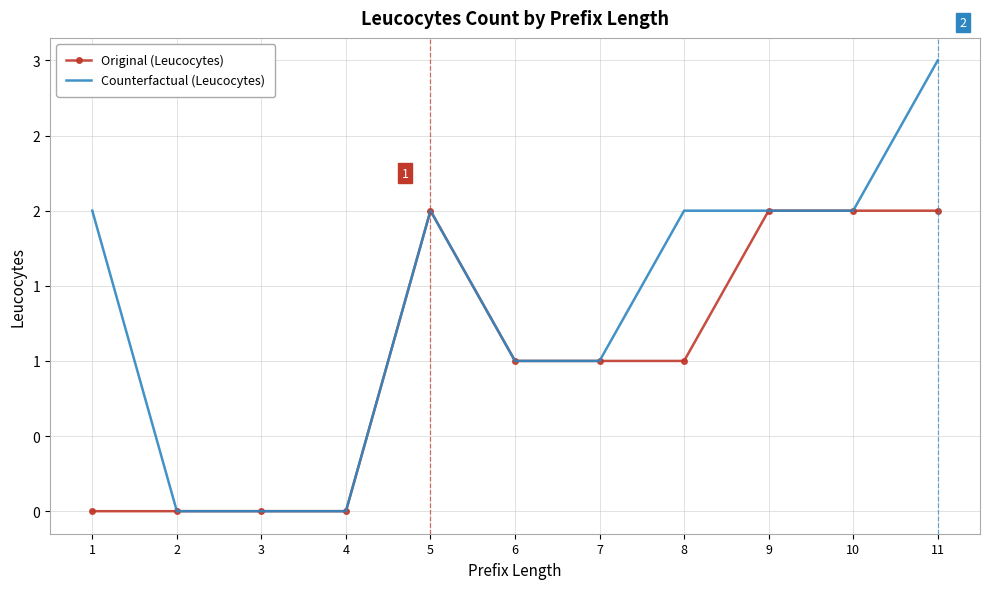

What is the difference between the maximum and minimum values in the Original (Leucocytes) series?

2